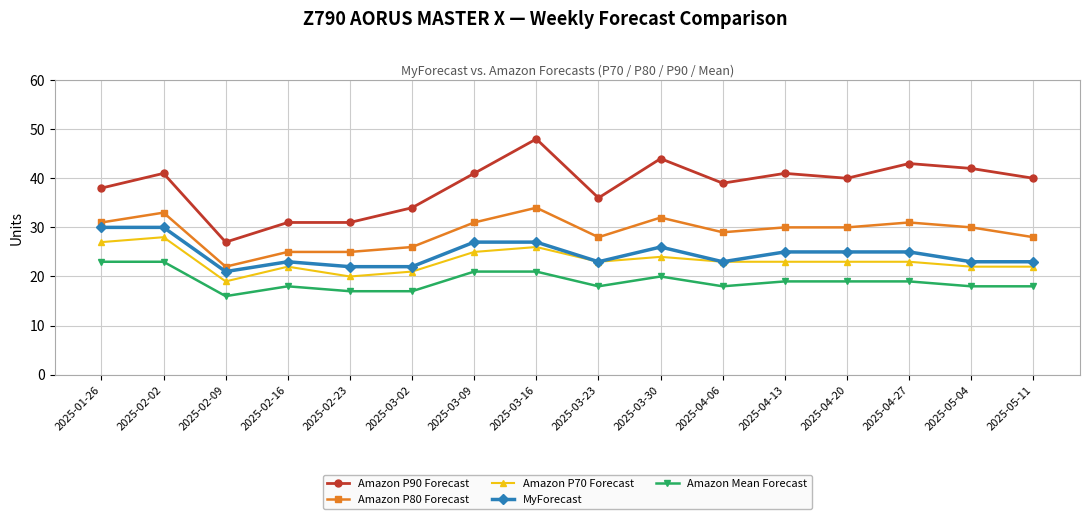

What is the difference between the maximum and minimum values in the Amazon P90 Forecast series?

21